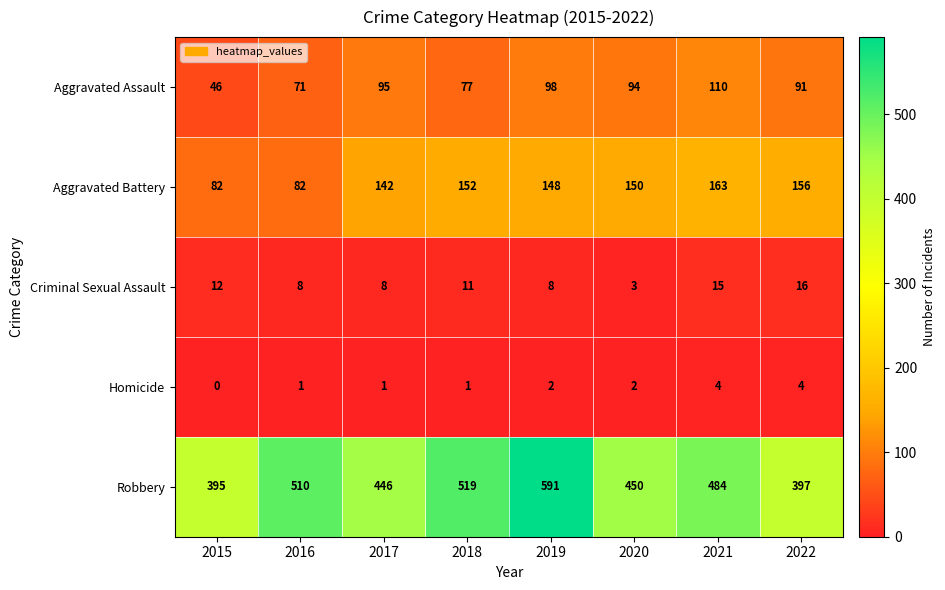

What is the total value across all series at 2018?

760